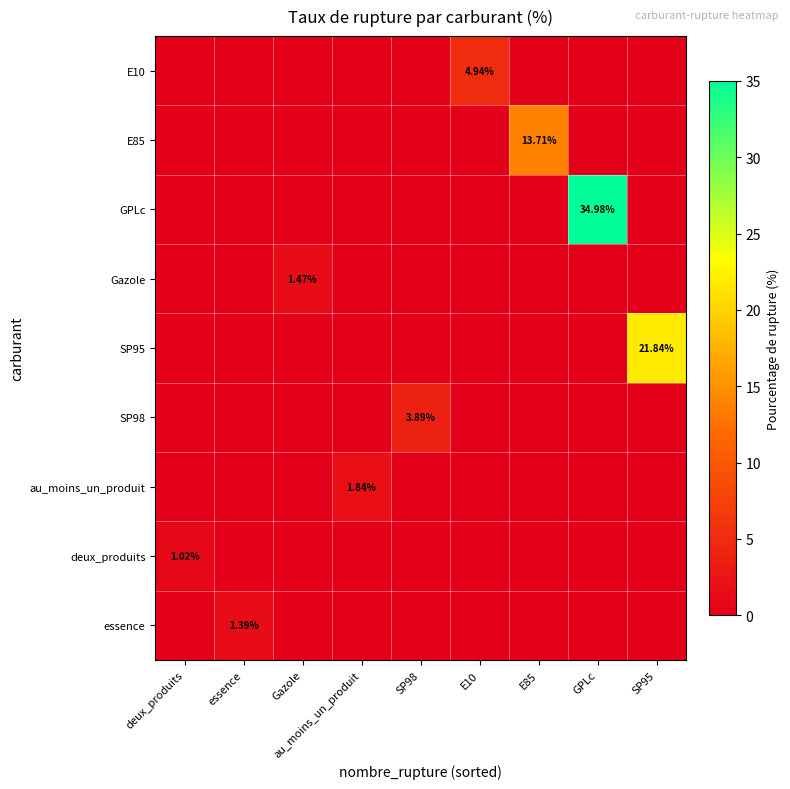

Rank the categories by au_moins_un_produit value from highest to lowest.

au_moins_un_produit, deux_produits, essence, Gazole, SP98, E10, E85, GPLc, SP95